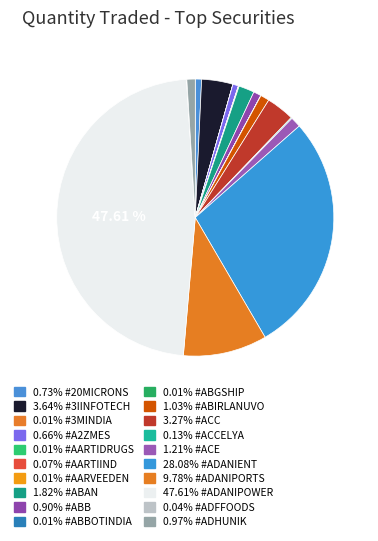

Count the number of slices in the pie.

20